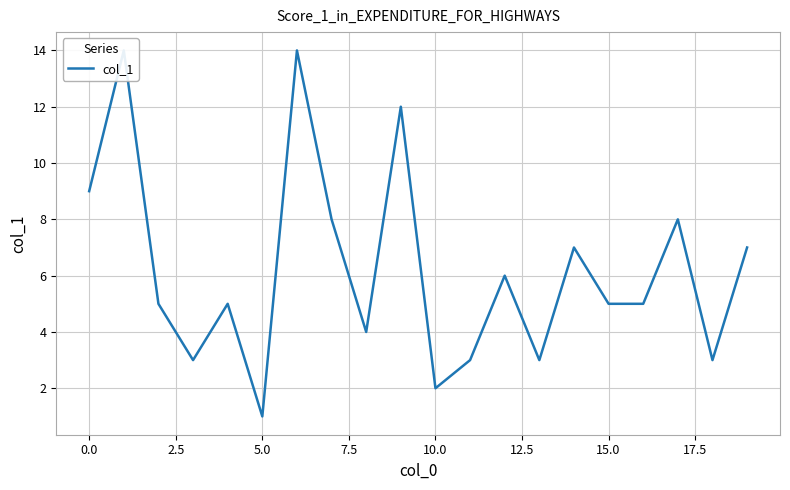

Reading right to left, extract all data points from this chart.

7	3	8	5	5	7	3	6	3	2	12	4	8	14	1	5	3	5	14	9